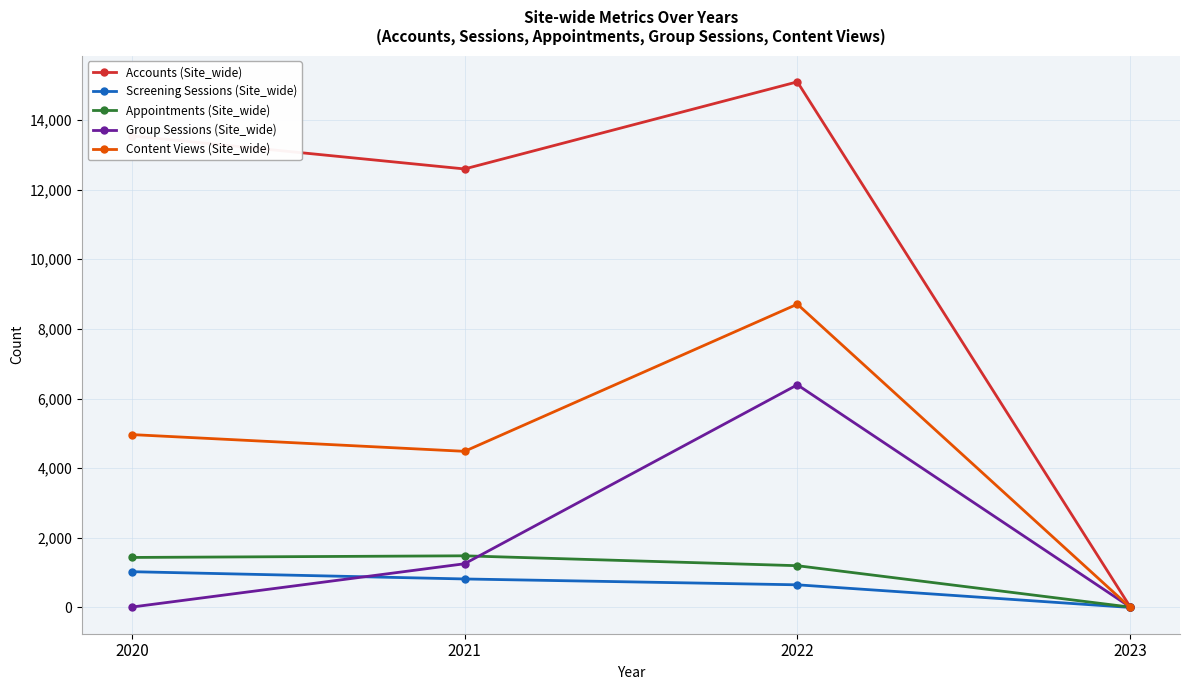

At how many categories does at least one series exceed 7311?

3